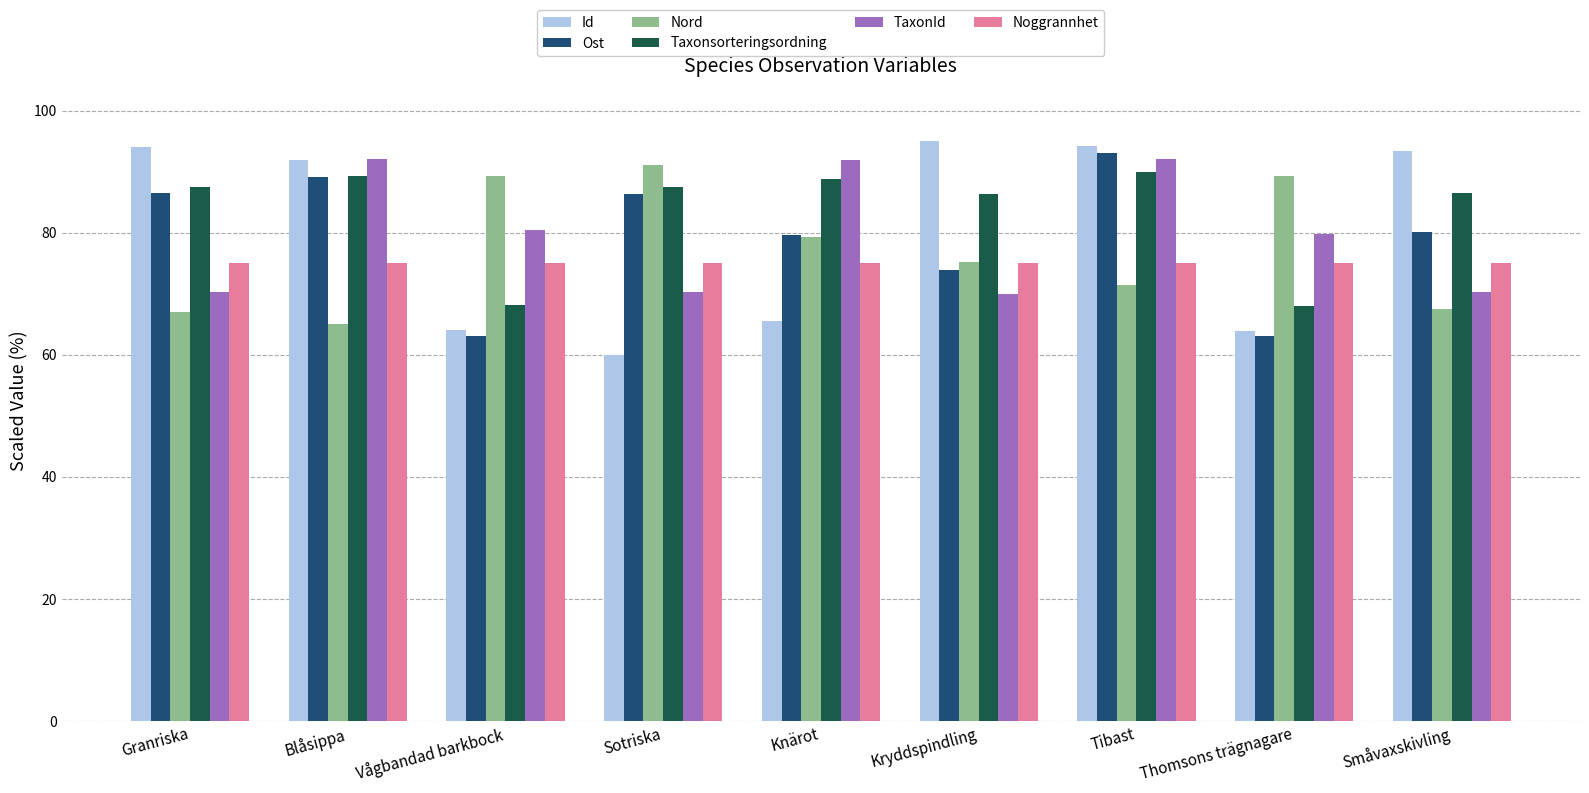

What is the greatest value displayed?

95.0